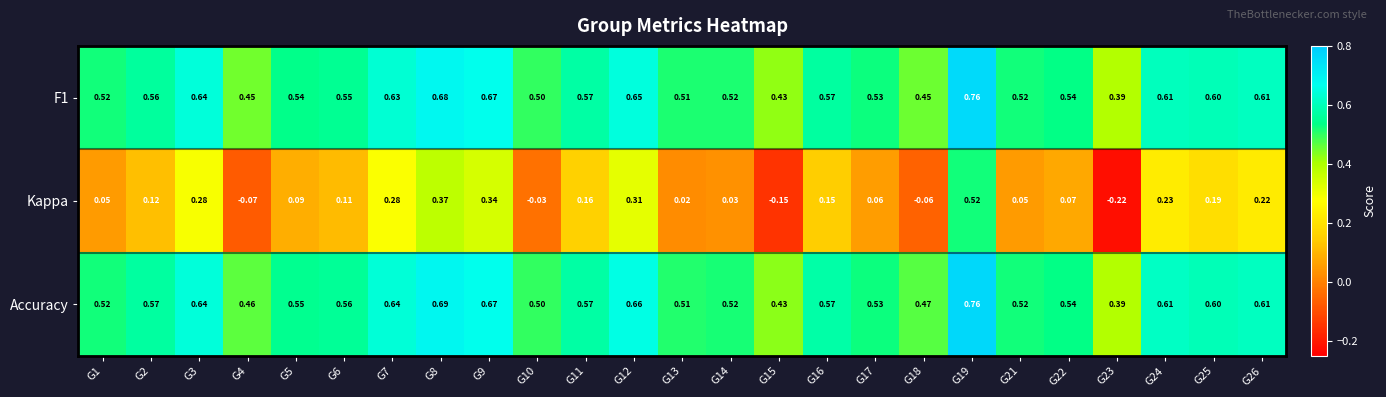

Which series changed the most between G16 and G21?

Kappa